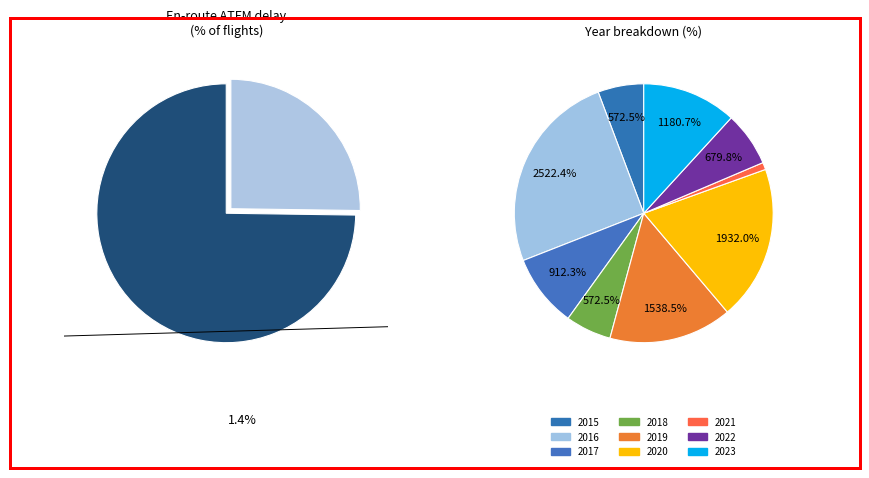

To the nearest percent, what percentage of the pie is 2015?

6%